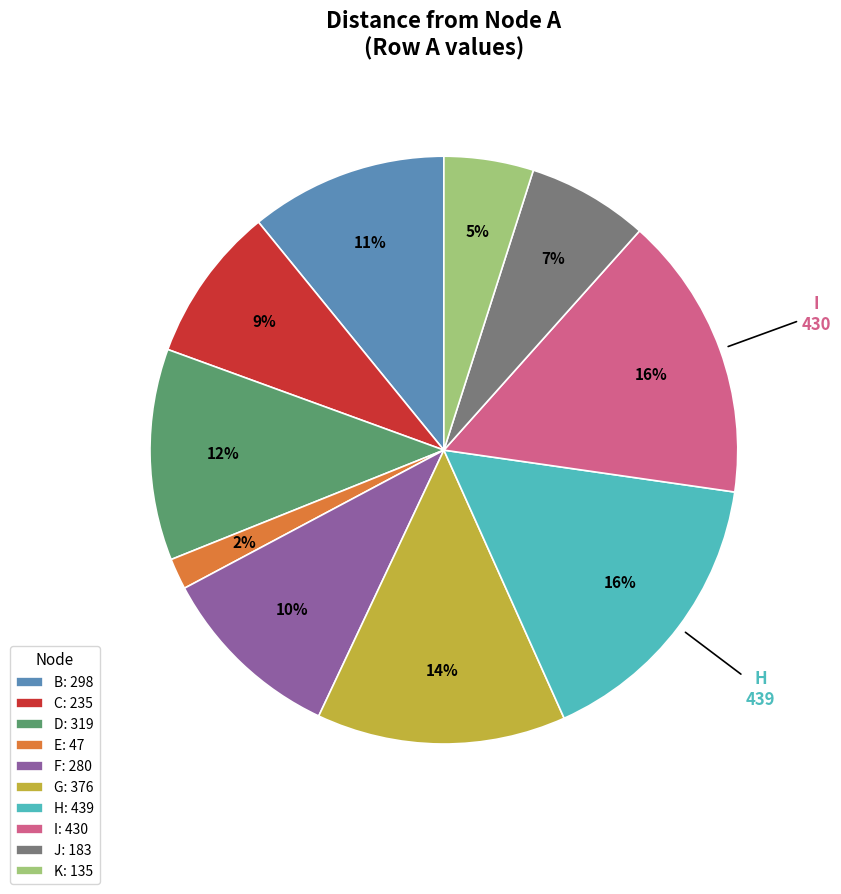

Which slice is the smallest?

E: 47